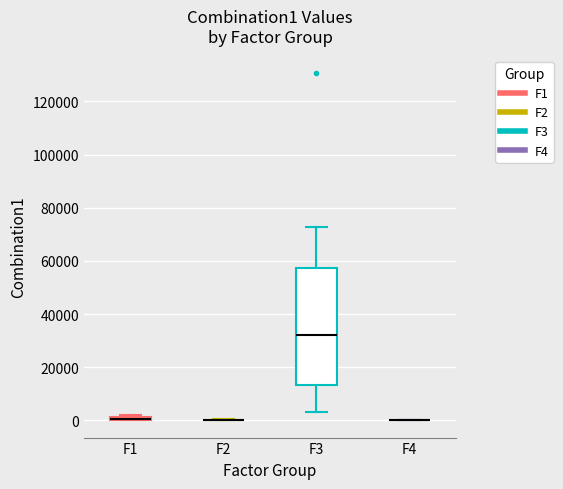

Which box is the tallest, from its lower edge to its upper edge?

F3